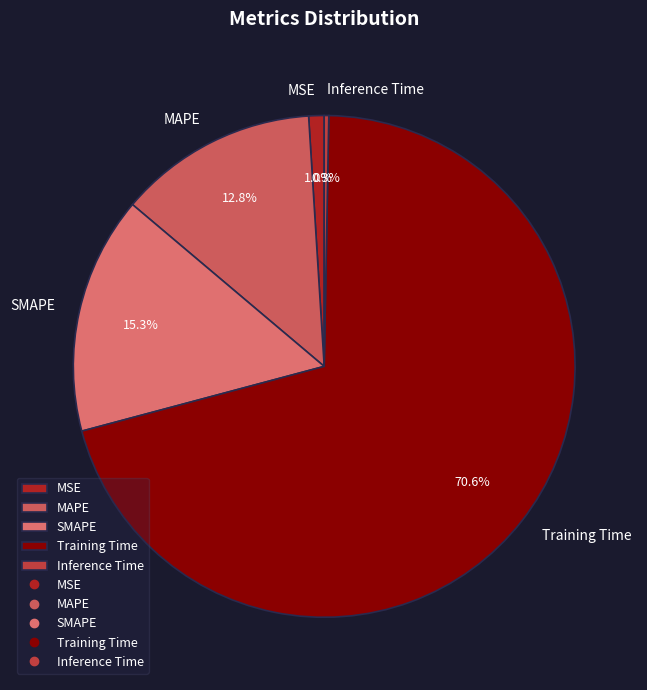

To the nearest percent, what portion does MAPE represent?

13%